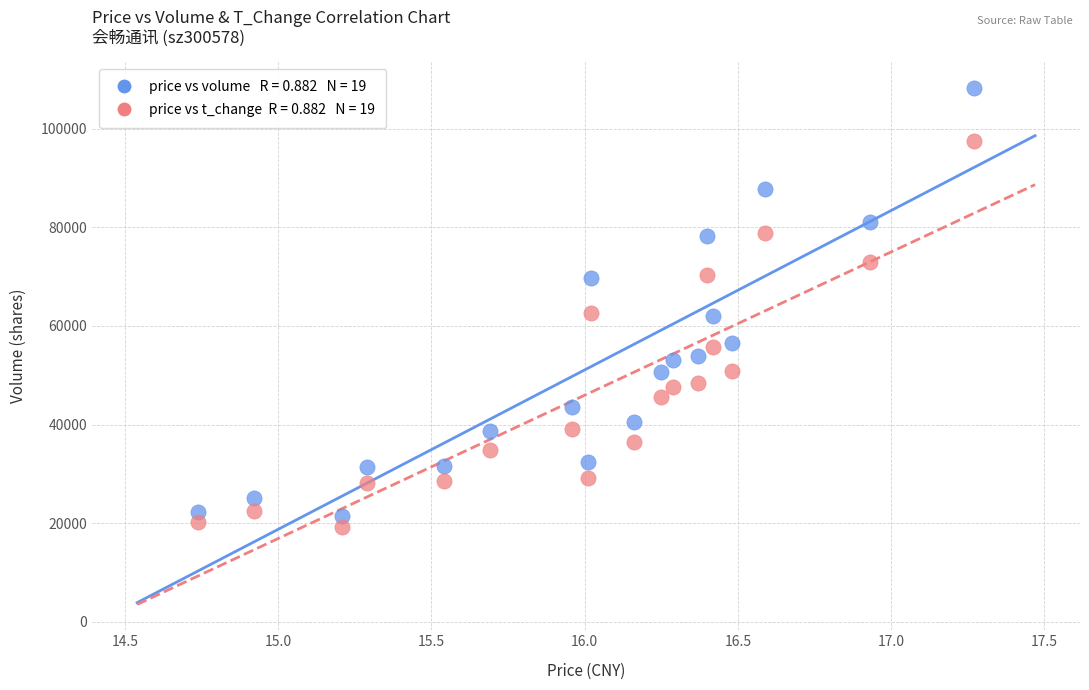

Across all data points, what is the range of X values (max minus min)?

2.5